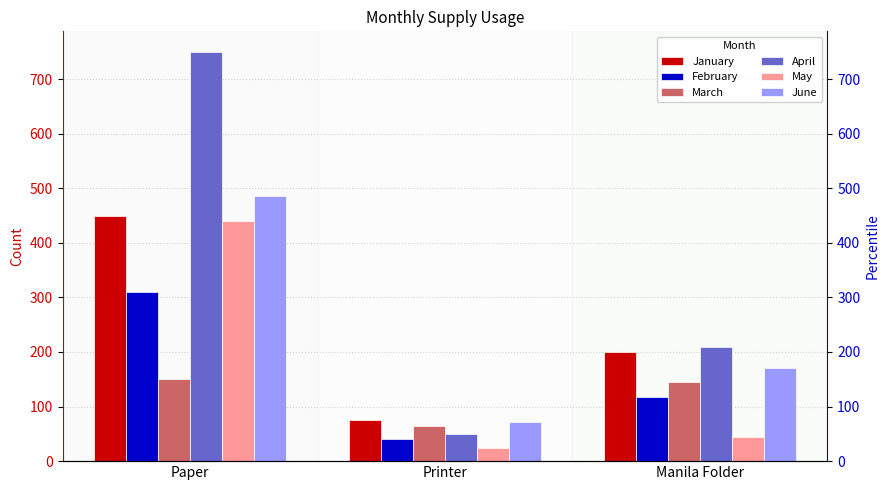

What is the label of the 2nd bar from the left?

Printer